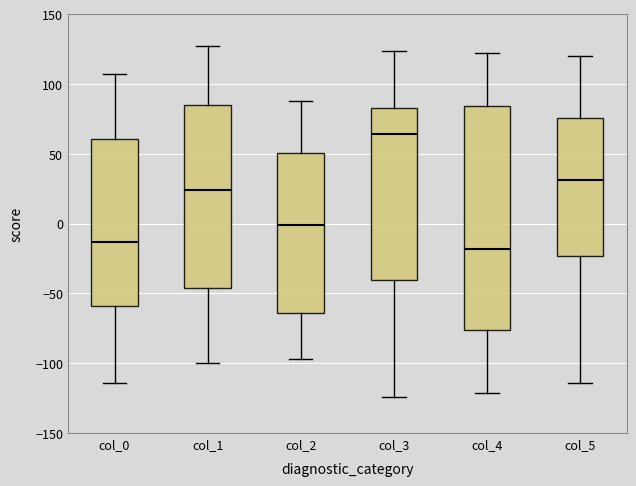

Where does the median line of the box for col_0 sit on the y-axis? The values are not printed on the chart, so give them approximately, as read against the axis.

-15